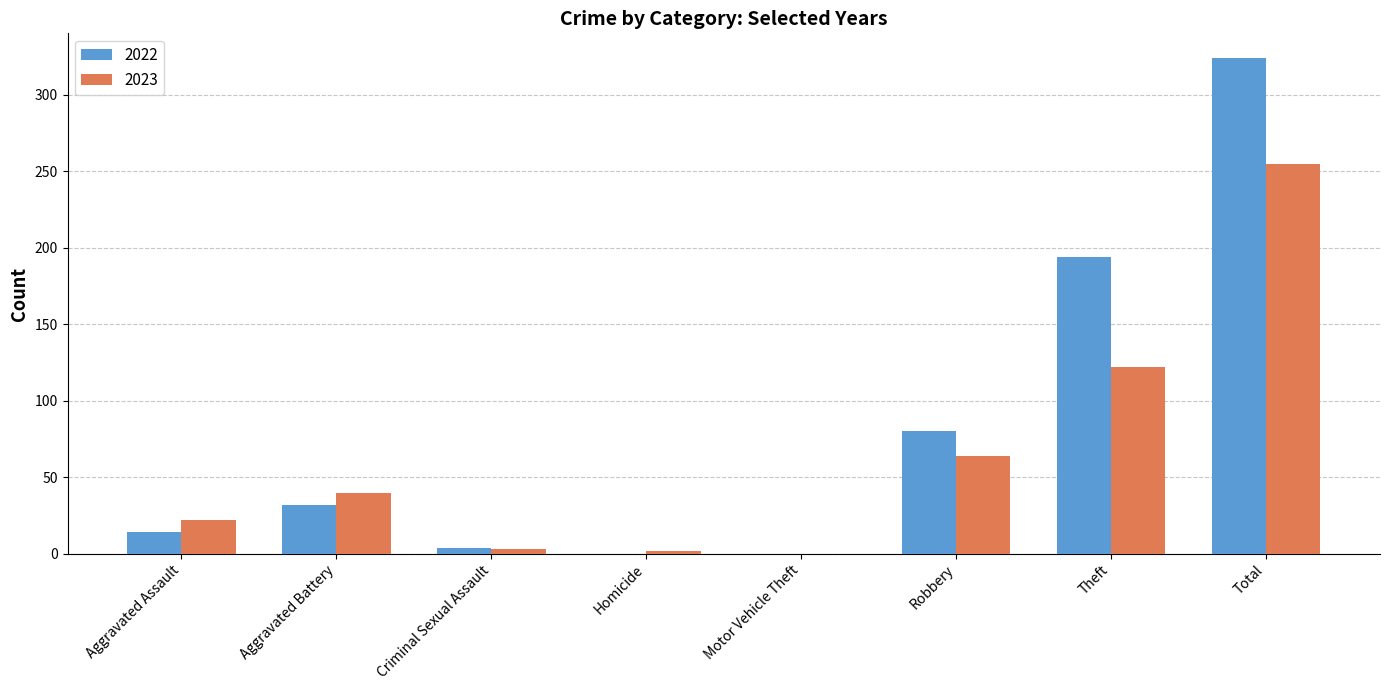

What is the difference between the 2023 values at Aggravated Assault and Total?

233